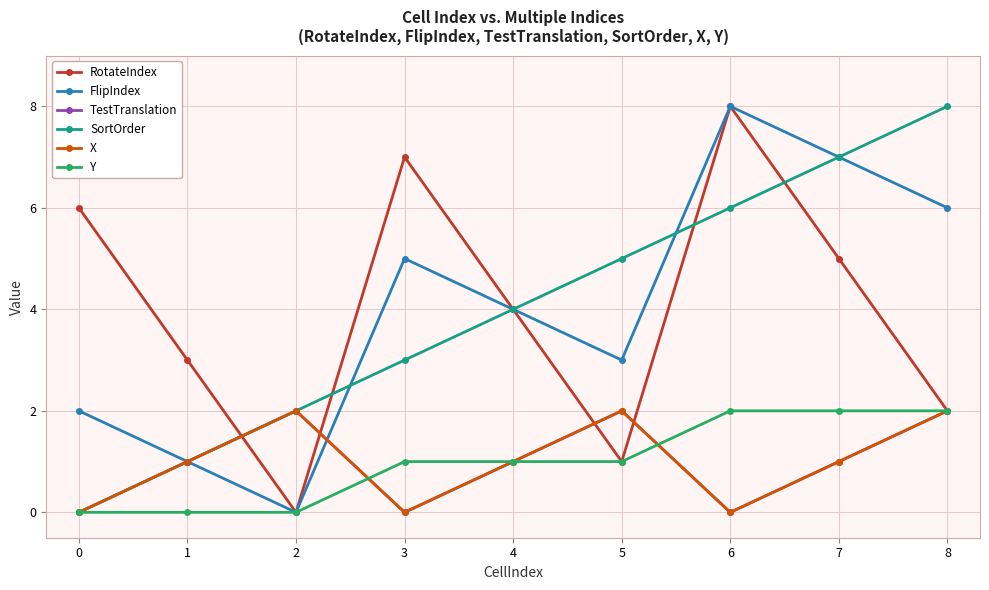

List the labels in order of FlipIndex value, largest first.

6, 7, 8, 3, 4, 5, 0, 1, 2